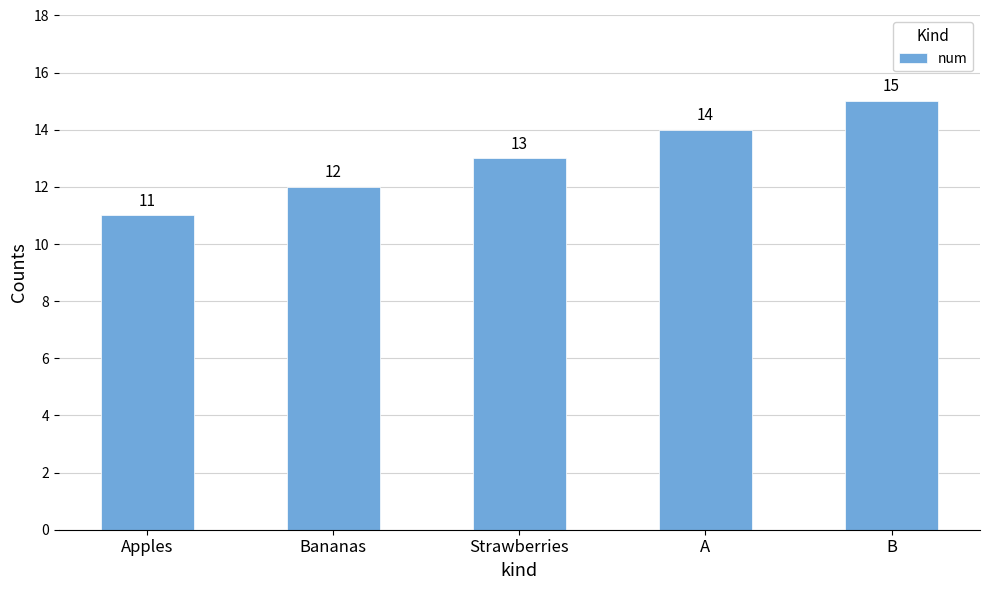

Reading left to right, what are all the values shown in this chart?

11	12	13	14	15